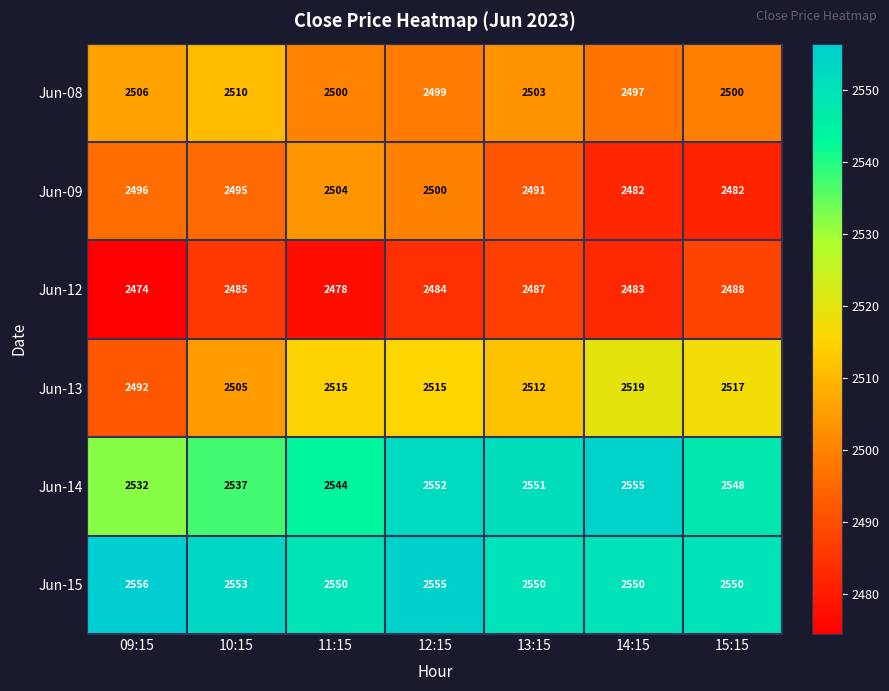

Which category has the highest value across all series?

09:15